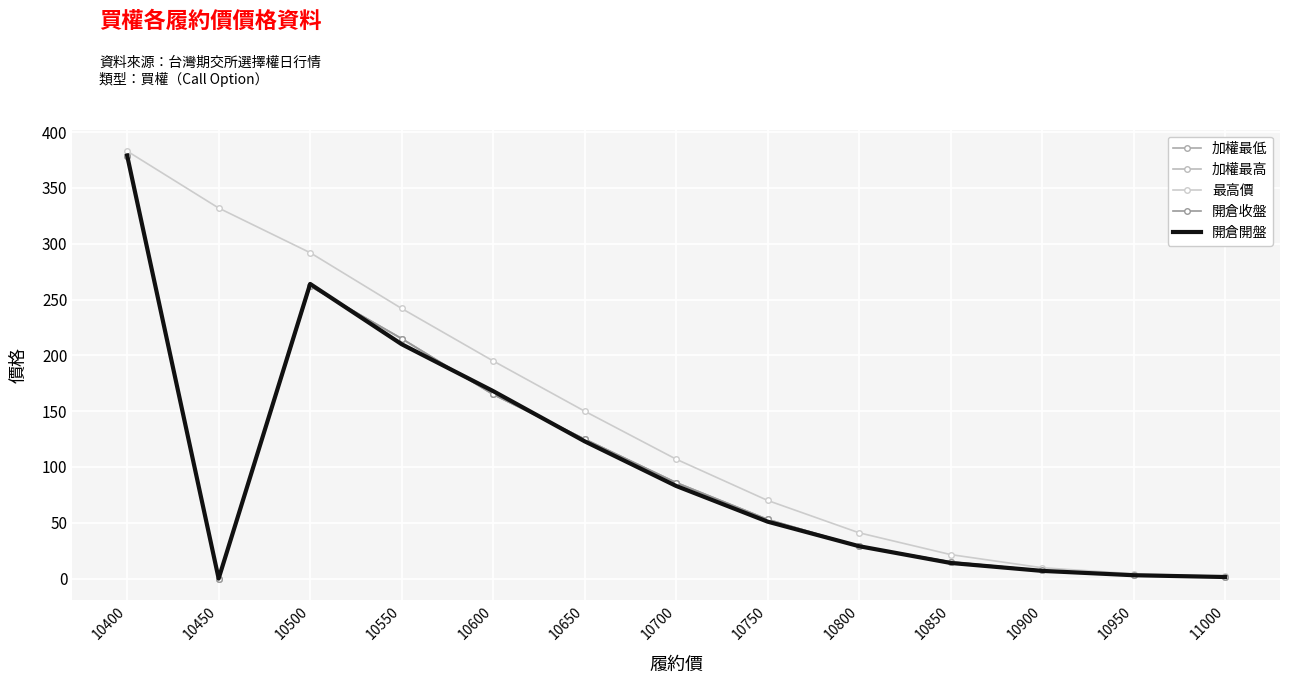

What is the value of the 最高價 point at the 13th from the left?

2.0